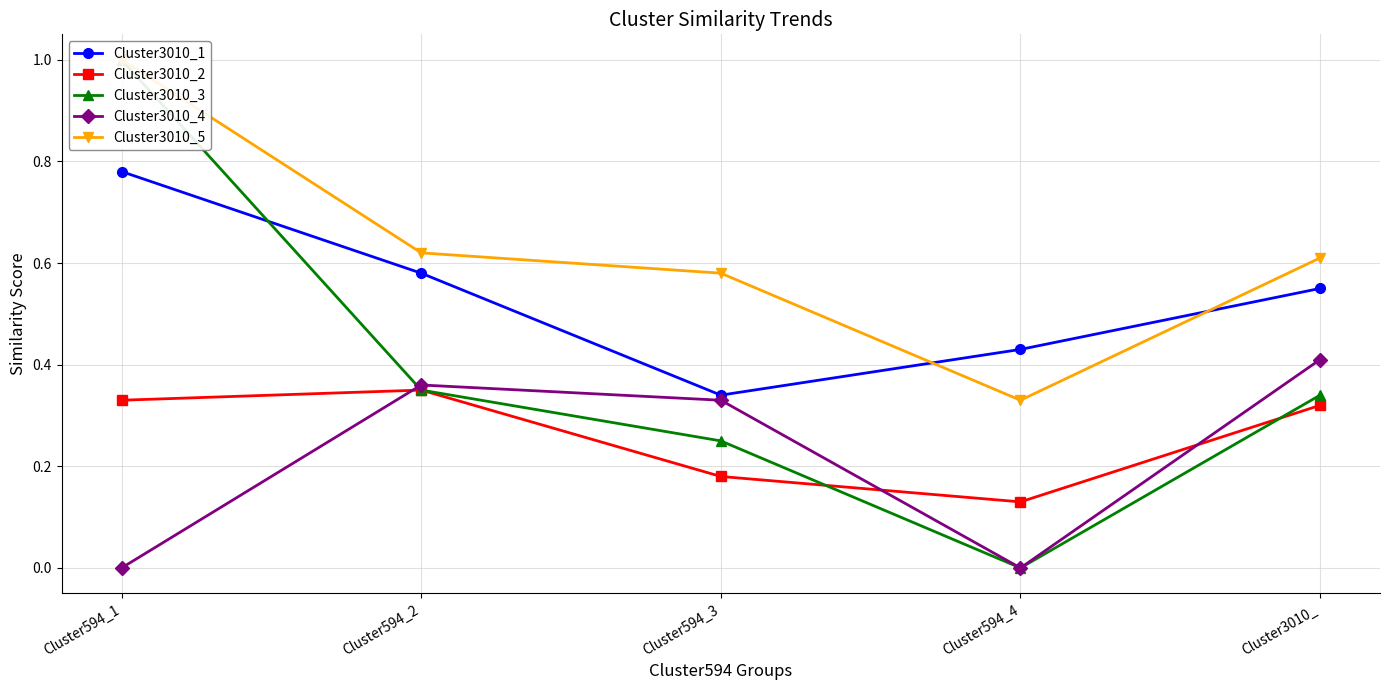

What are all the series names shown in the legend?

Cluster3010_1, Cluster3010_2, Cluster3010_3, Cluster3010_4, Cluster3010_5